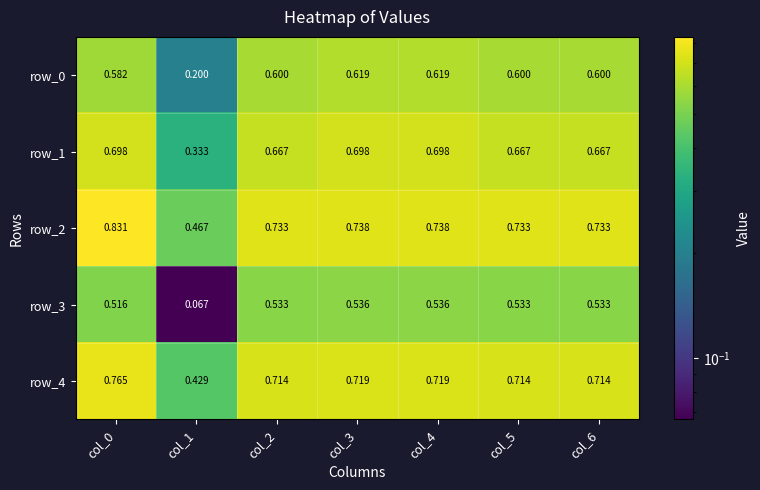

Where is row_2 nearest to the value 0?

col_1